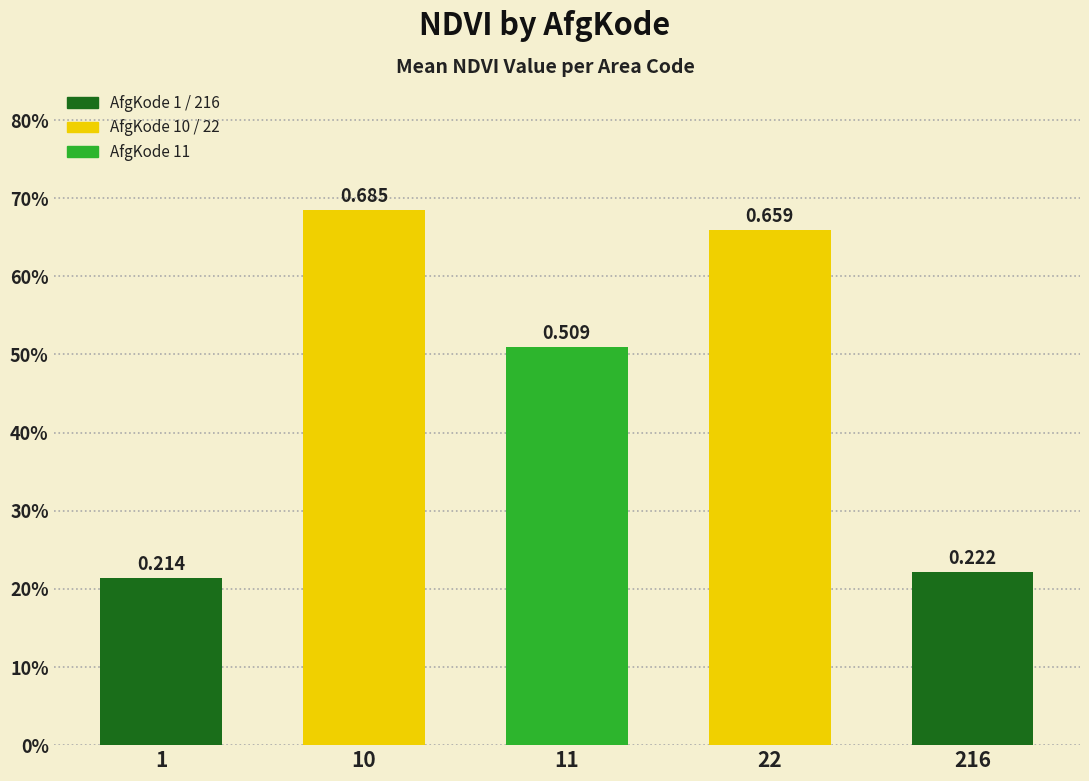

True or false: the data shows 0.7 at 22.

True